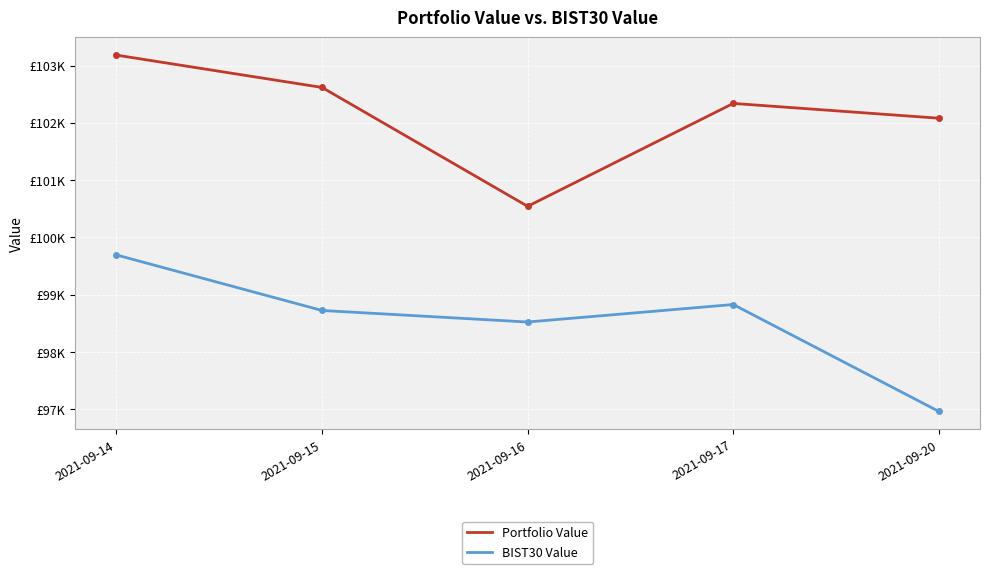

Does the chart display data point markers on the line(s)?

No